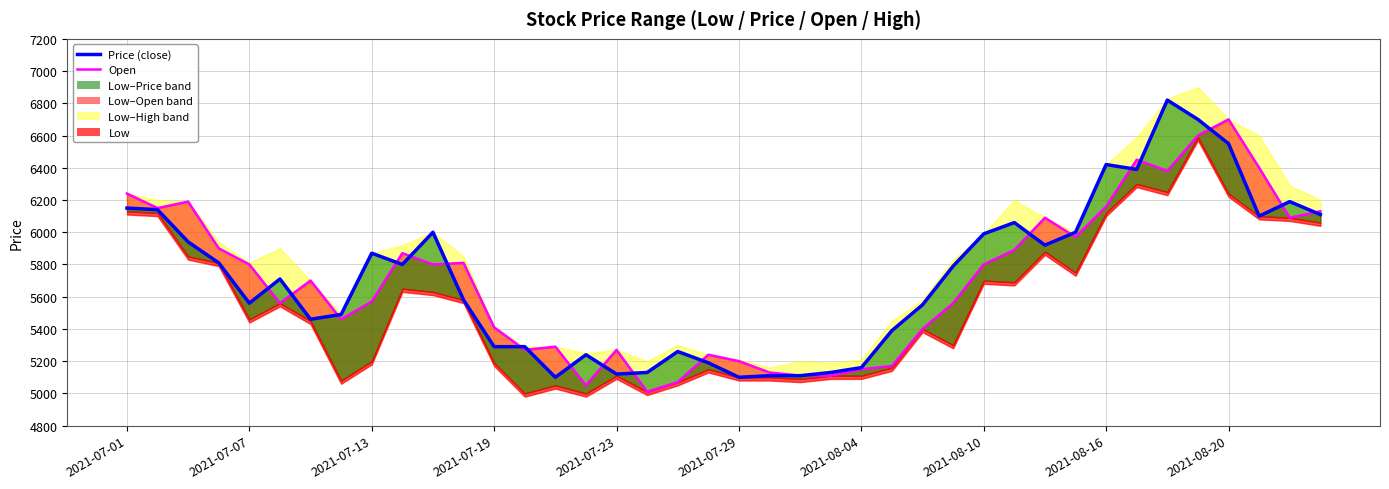

What is the average value of the Open series?

5704